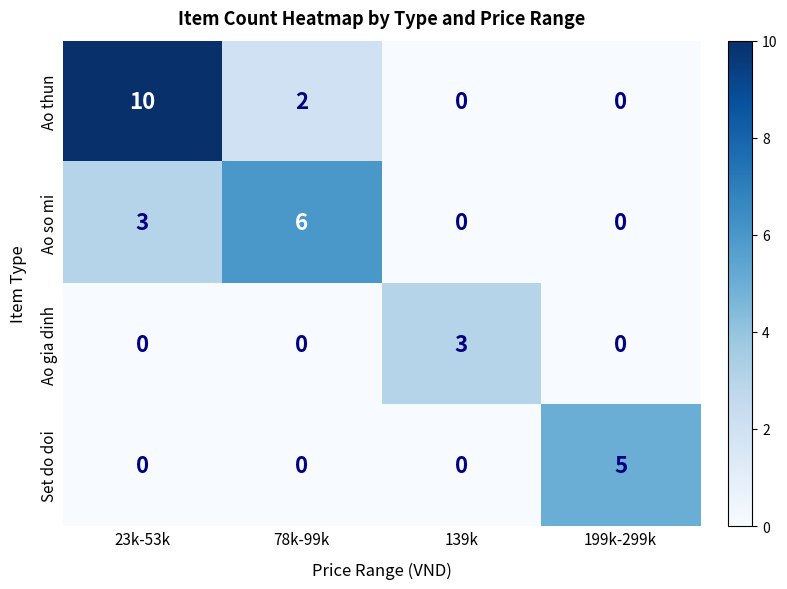

Count the Ao so mi values in the range 0 to 6.

4